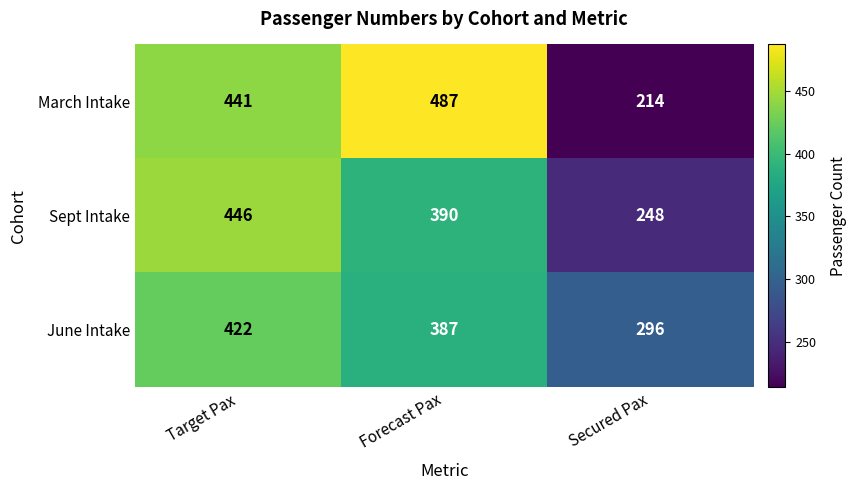

What is the total value across all series at Secured Pax?

758